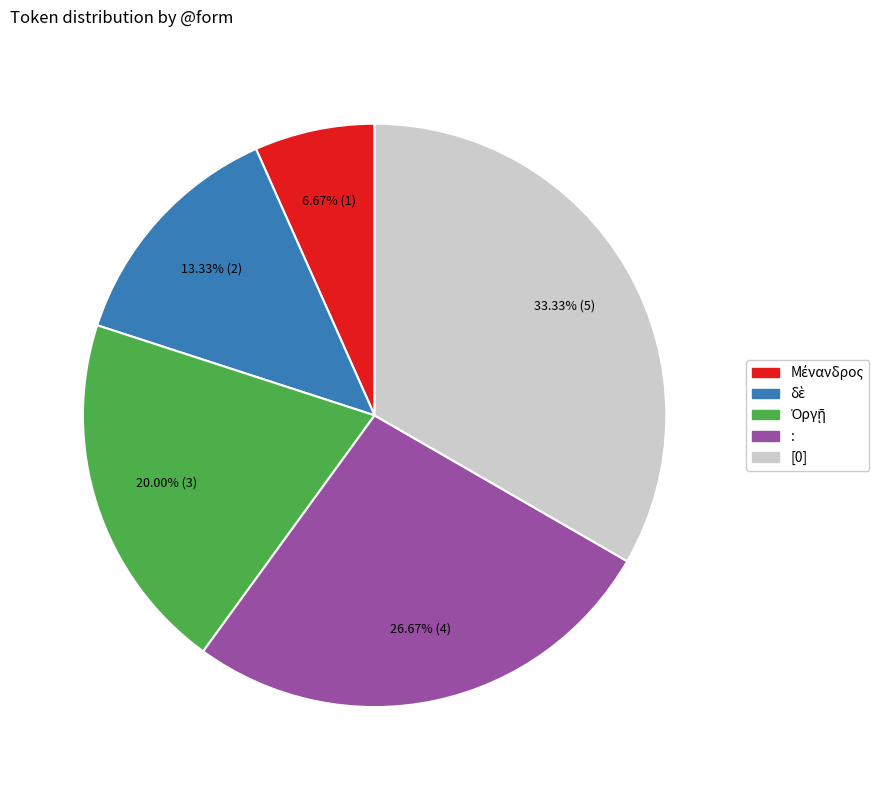

Does [0] represent more than half of the total?

No